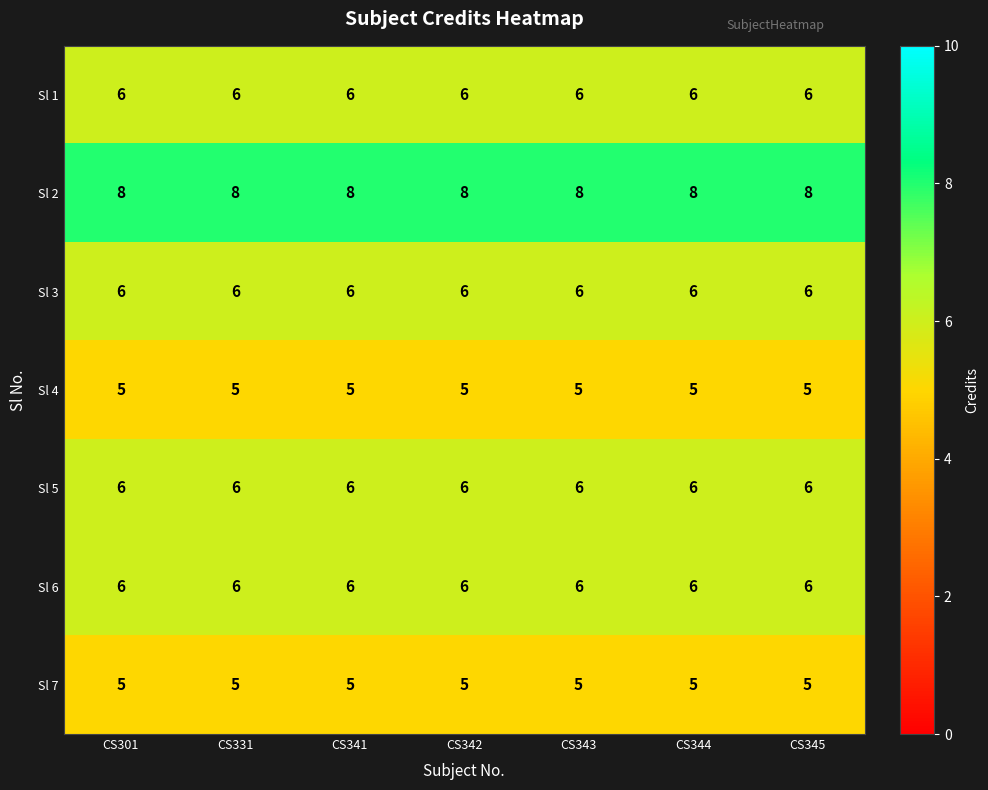

What is the lowest value of the Sl 4 series?

5